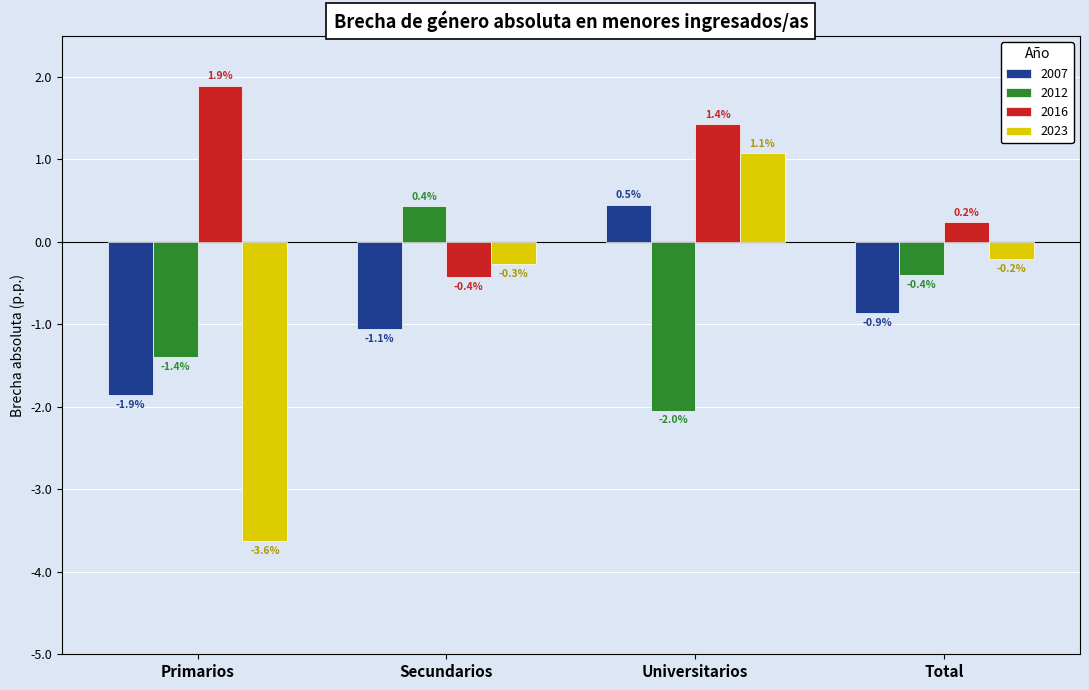

What is the difference between the maximum and second lowest values in the 2012 series?

1.8